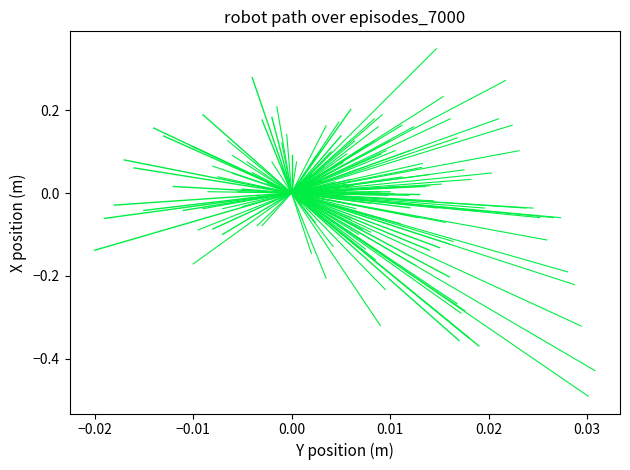

True or false: low has a value of 0.1 at 0.00.

False